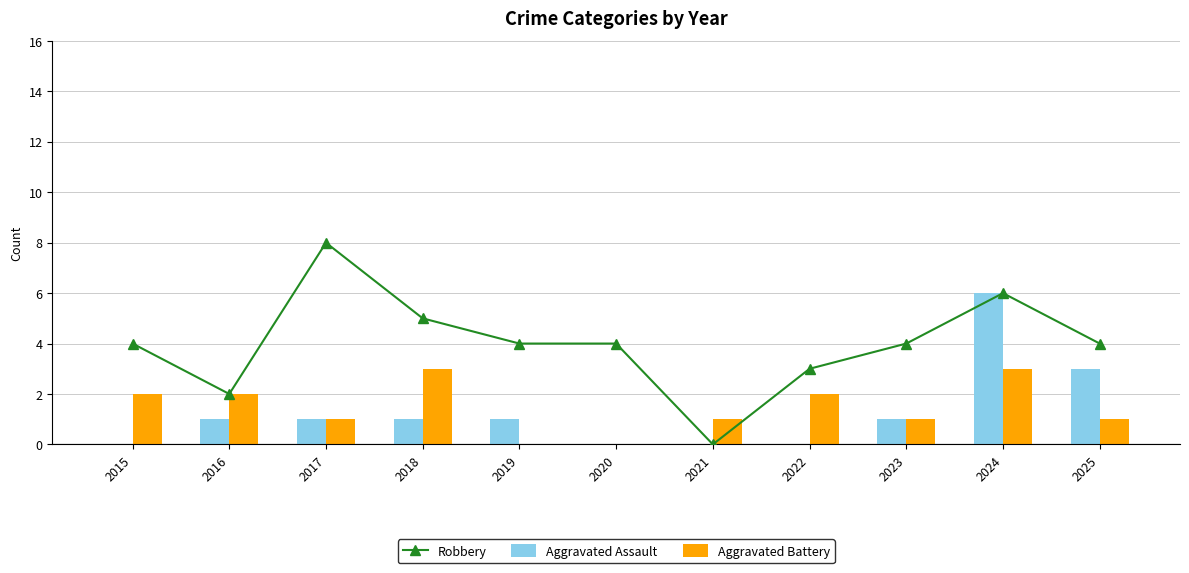

What is the difference between the highest and lowest values at 2023?

3